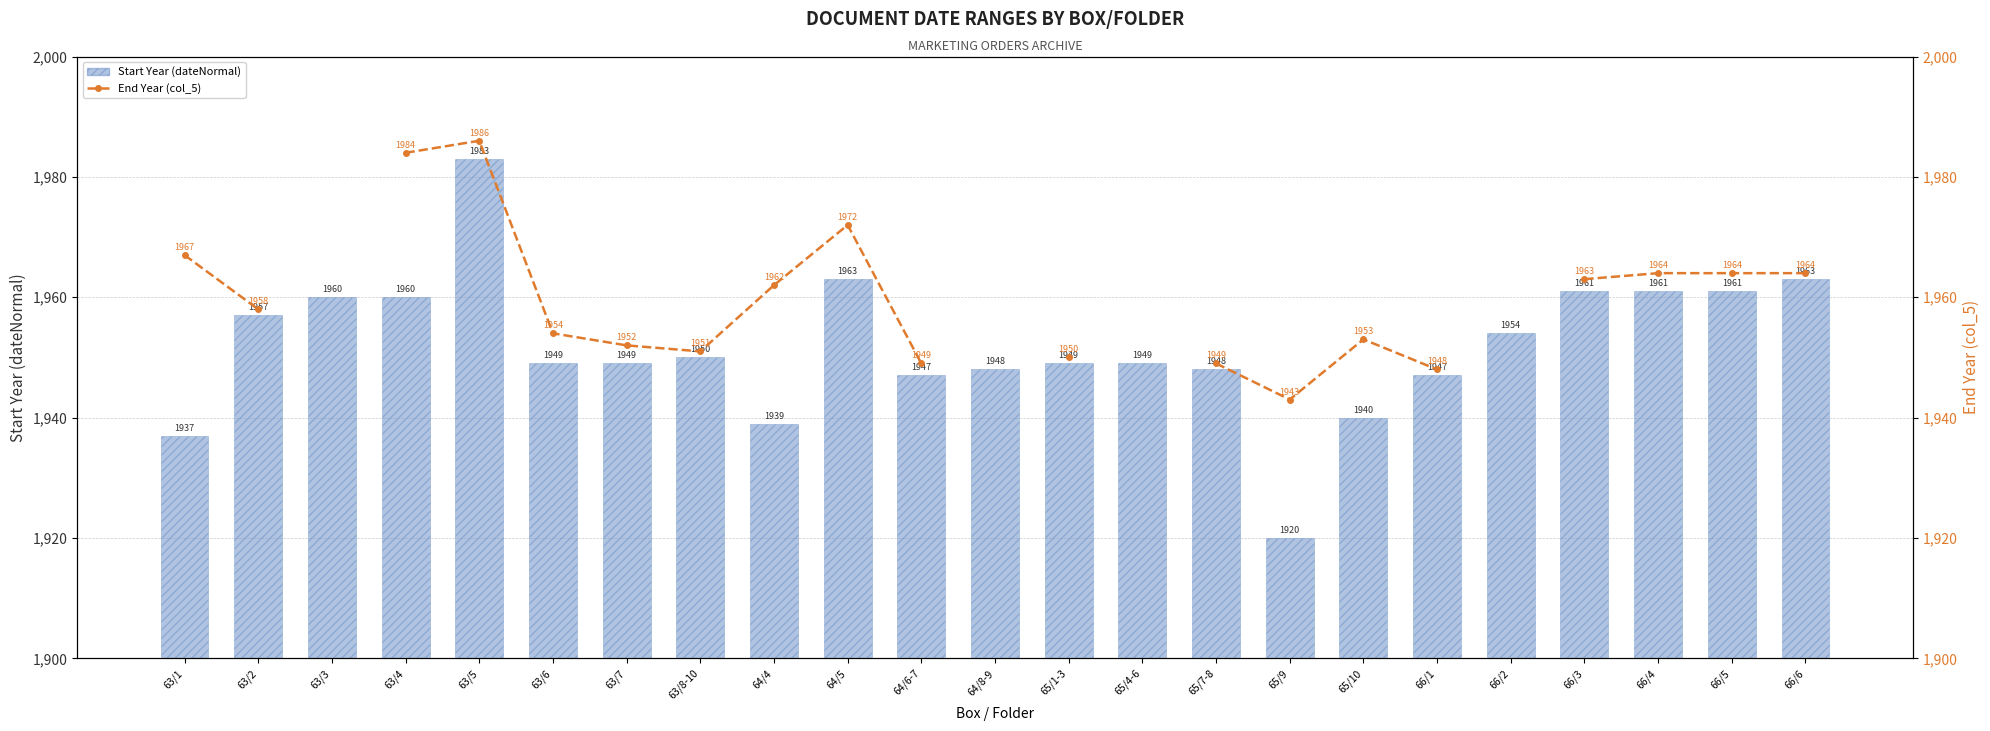

Which has a higher value, 66/5 or 66/2?

66/5